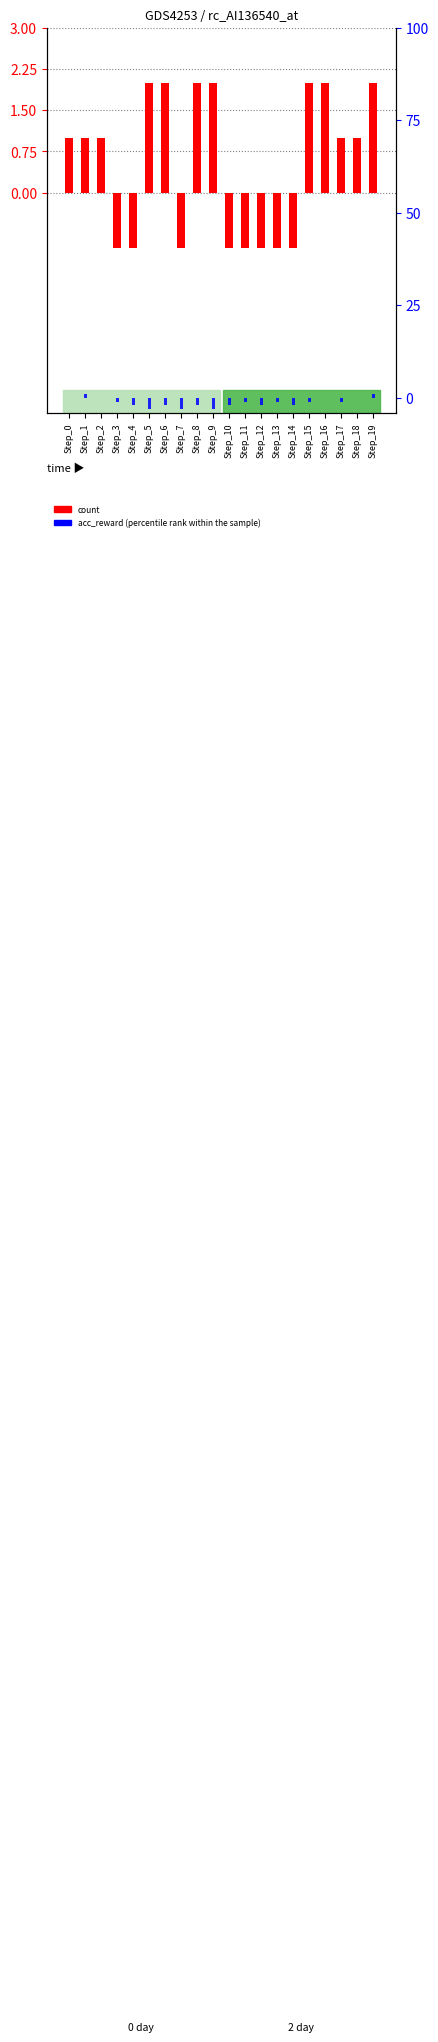

What is the difference between the maximum and minimum values in the count series?

3